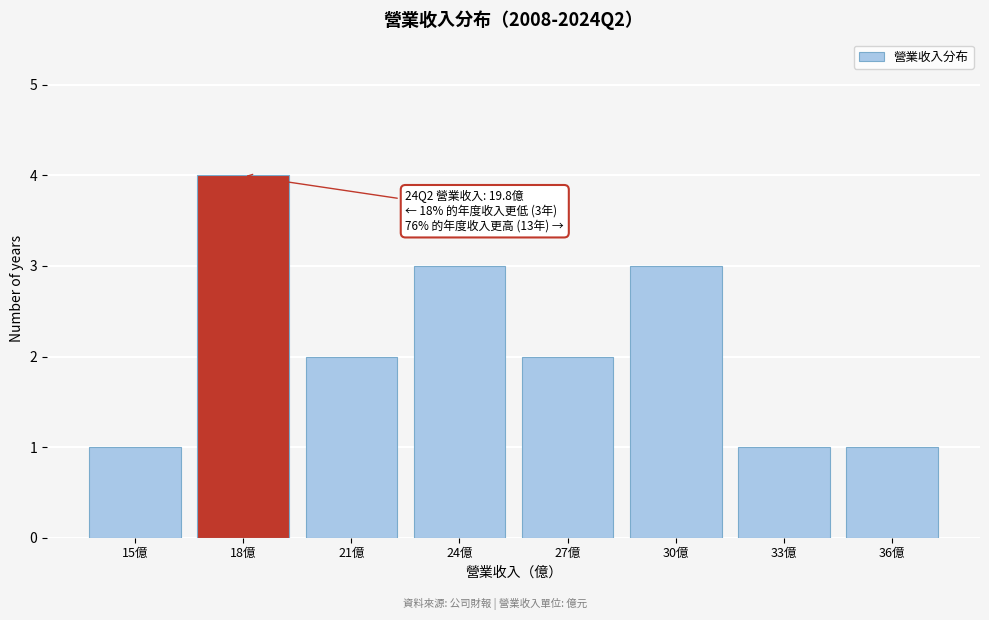

Reading left to right, transcribe all the data shown in this chart.

15億=1	18億=4	21億=2	24億=3	27億=2	30億=3	33億=1	36億=1